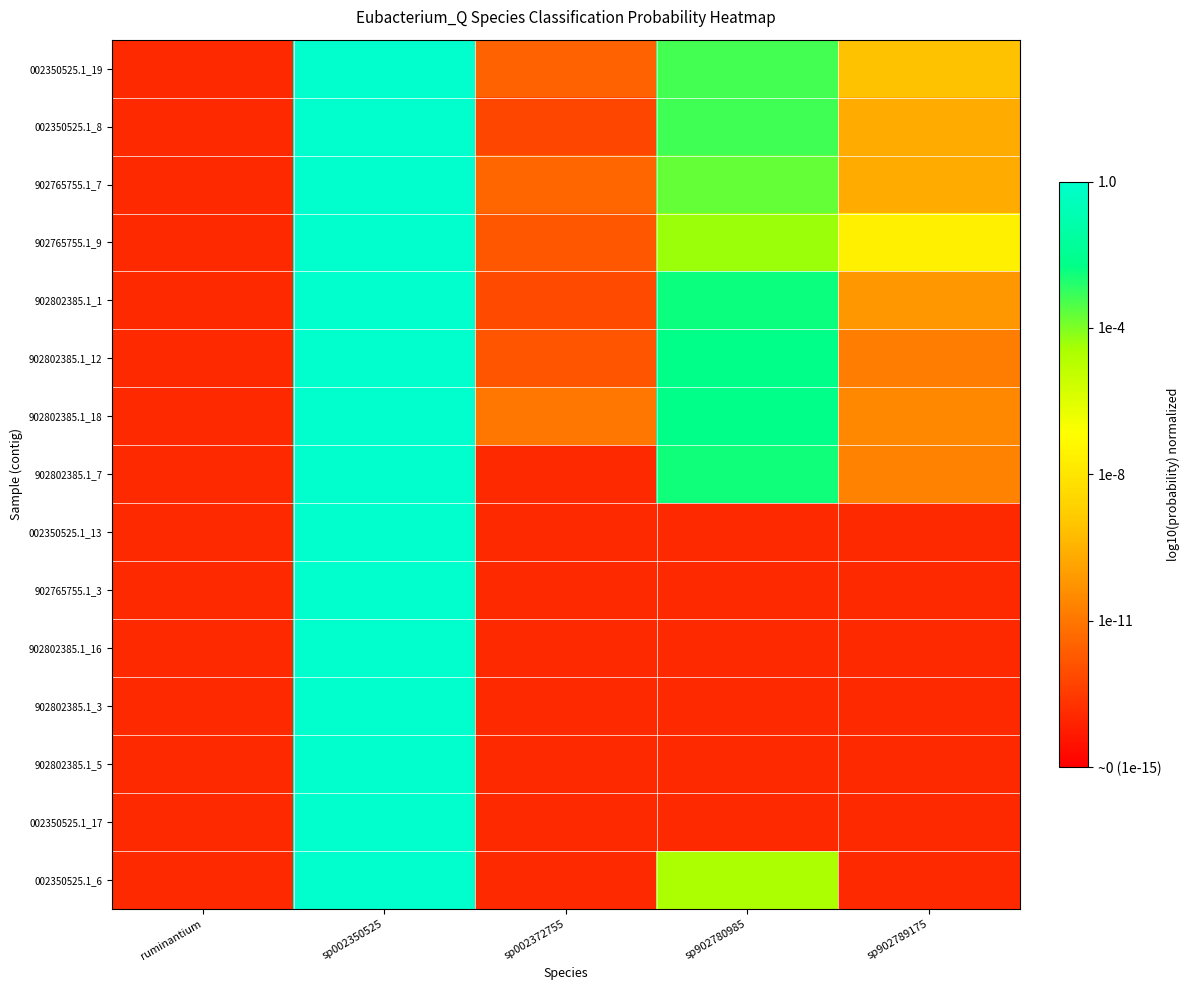

Reading left to right, what are all the values shown in this chart?

002350525.1_19: ruminantium=0.1	sp002350525=1.0	sp002372755=0.2	sp902780985=0.8	sp902789175=0.4
002350525.1_8: ruminantium=0.1	sp002350525=1.0	sp002372755=0.2	sp902780985=0.8	sp902789175=0.4
902765755.1_7: ruminantium=0.1	sp002350525=1.0	sp002372755=0.2	sp902780985=0.8	sp902789175=0.4
902765755.1_9: ruminantium=0.1	sp002350525=1.0	sp002372755=0.2	sp902780985=0.7	sp902789175=0.5
902802385.1_1: ruminantium=0.1	sp002350525=1.0	sp002372755=0.2	sp902780985=0.8	sp902789175=0.3
902802385.1_12: ruminantium=0.1	sp002350525=1.0	sp002372755=0.2	sp902780985=0.9	sp902789175=0.3
902802385.1_18: ruminantium=0.1	sp002350525=1.0	sp002372755=0.3	sp902780985=0.9	sp902789175=0.3
902802385.1_7: ruminantium=0.1	sp002350525=1.0	sp002372755=0.1	sp902780985=0.8	sp902789175=0.3
002350525.1_13: ruminantium=0.1	sp002350525=1.0	sp002372755=0.1	sp902780985=0.1	sp902789175=0.1
902765755.1_3: ruminantium=0.1	sp002350525=1.0	sp002372755=0.1	sp902780985=0.1	sp902789175=0.1
902802385.1_16: ruminantium=0.1	sp002350525=1.0	sp002372755=0.1	sp902780985=0.1	sp902789175=0.1
902802385.1_3: ruminantium=0.1	sp002350525=1.0	sp002372755=0.1	sp902780985=0.1	sp902789175=0.1
902802385.1_5: ruminantium=0.1	sp002350525=1.0	sp002372755=0.1	sp902780985=0.1	sp902789175=0.1
002350525.1_17: ruminantium=0.1	sp002350525=1.0	sp002372755=0.1	sp902780985=0.1	sp902789175=0.1
002350525.1_6: ruminantium=0.1	sp002350525=1.0	sp002372755=0.1	sp902780985=0.7	sp902789175=0.1